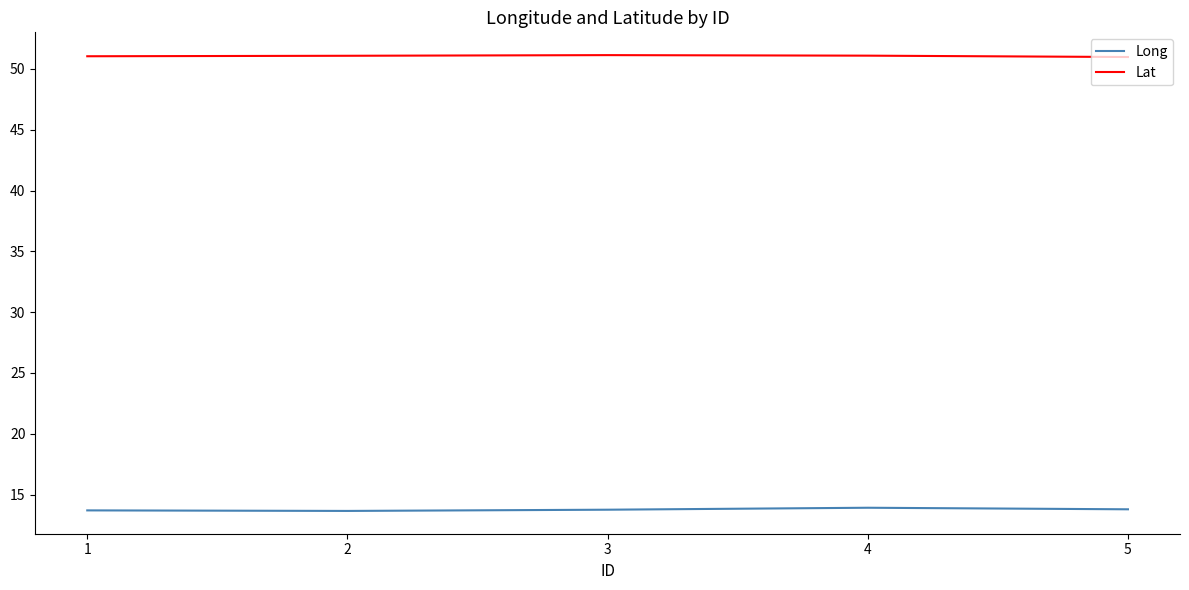

List the series in order of their peak value, lowest first.

Long, Lat